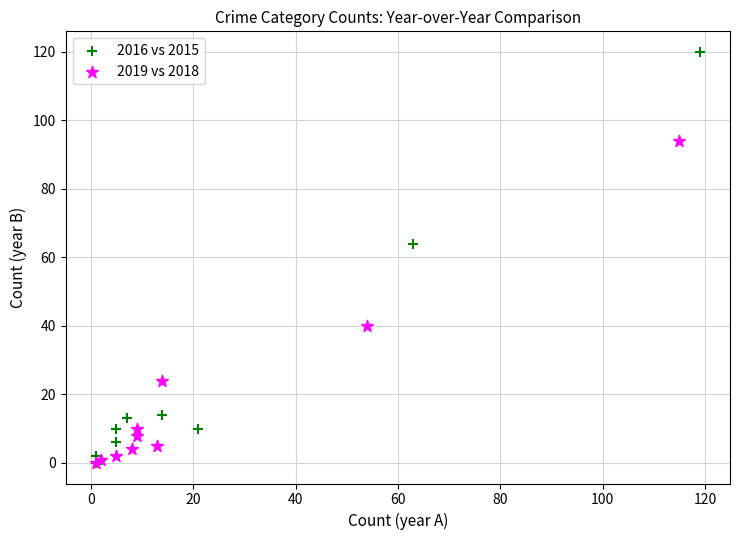

Which series has the widest spread of Y values?

2016 vs 2015